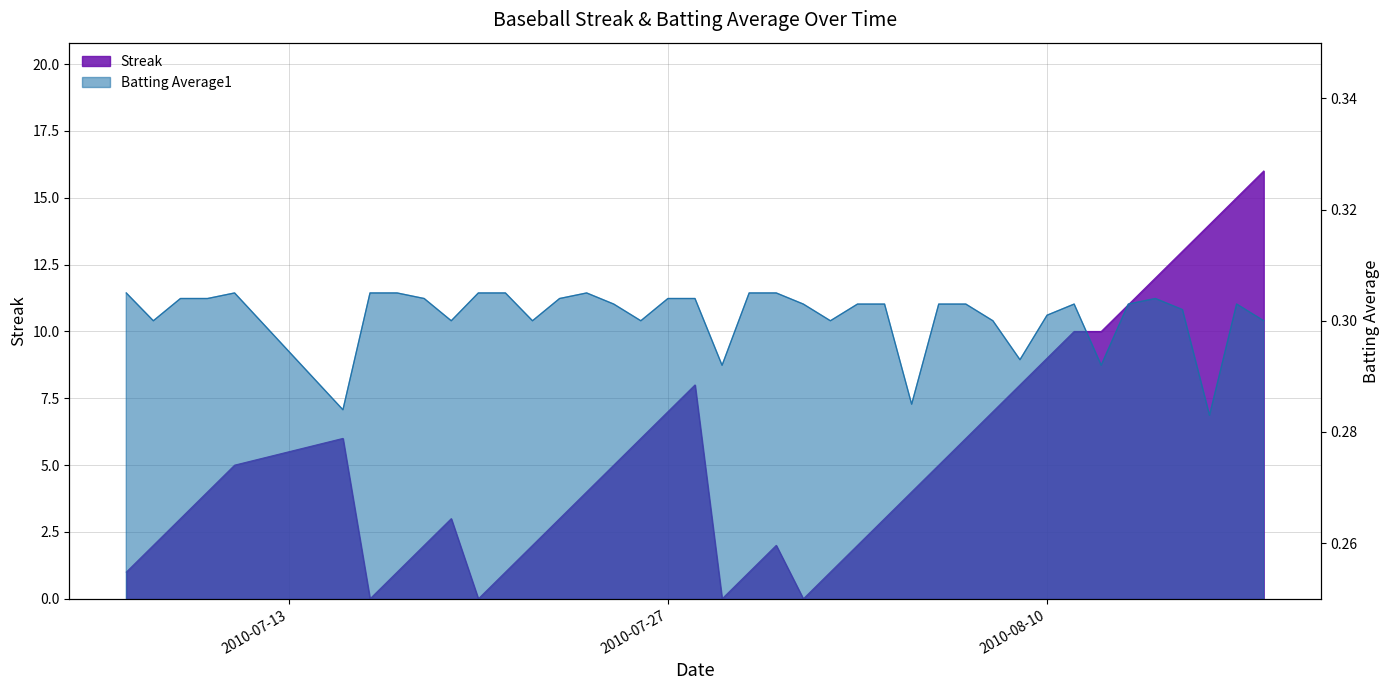

What are all the series names shown in the legend?

Streak, Batting Average1